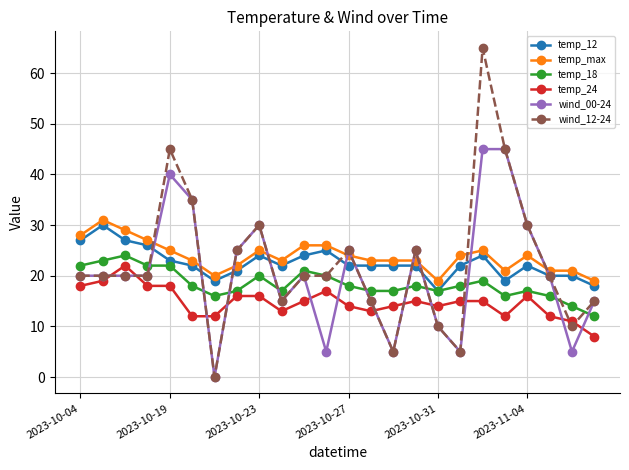

What is the maximum value for wind_00-24?

45